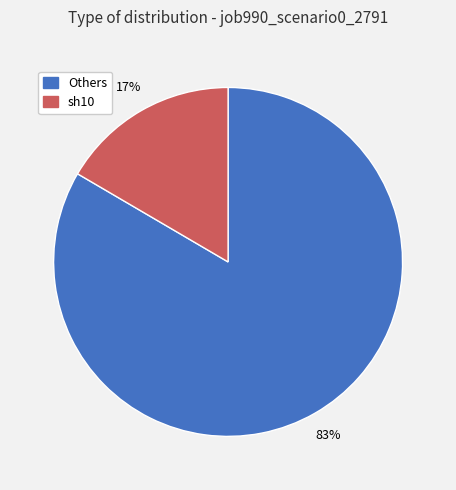

To the nearest percent, what is the average slice percentage?

50%